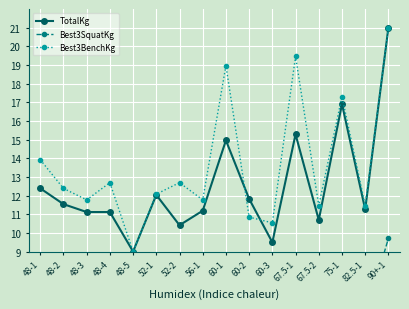

Where is the first local minimum for TotalKg?

48-5